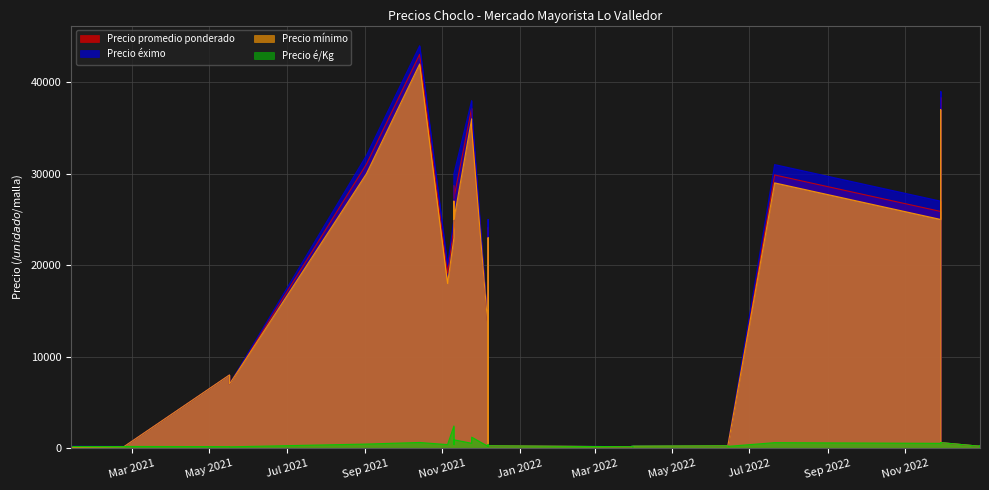

What is the maximum value for Precio mínimo?

42000